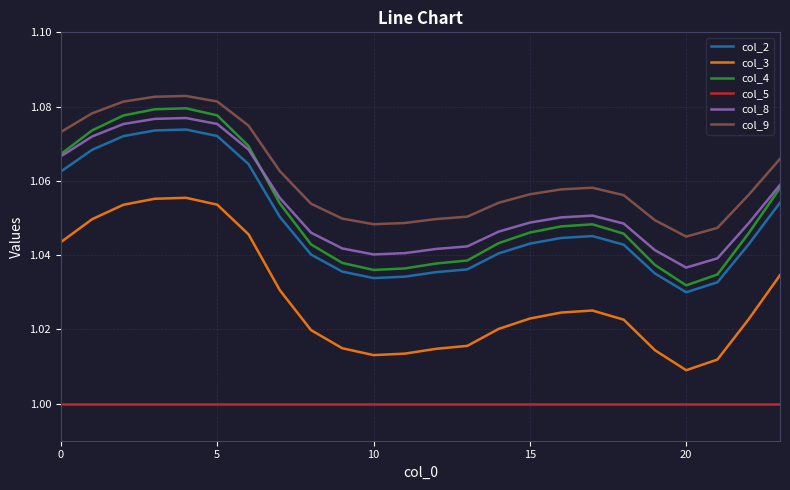

Which series has the largest total across all categories?

col_9